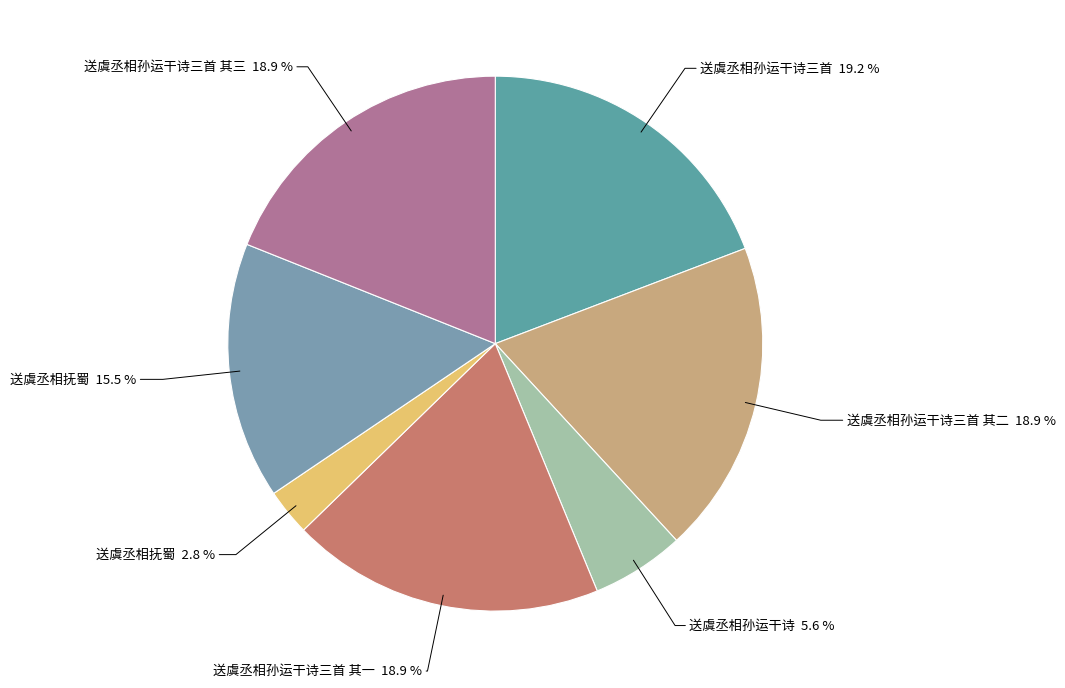

Between 送虞丞相抚蜀 15.5 % and 送虞丞相孙运干诗三首 其二 18.9 %, which is larger?

送虞丞相孙运干诗三首 其二 18.9 %